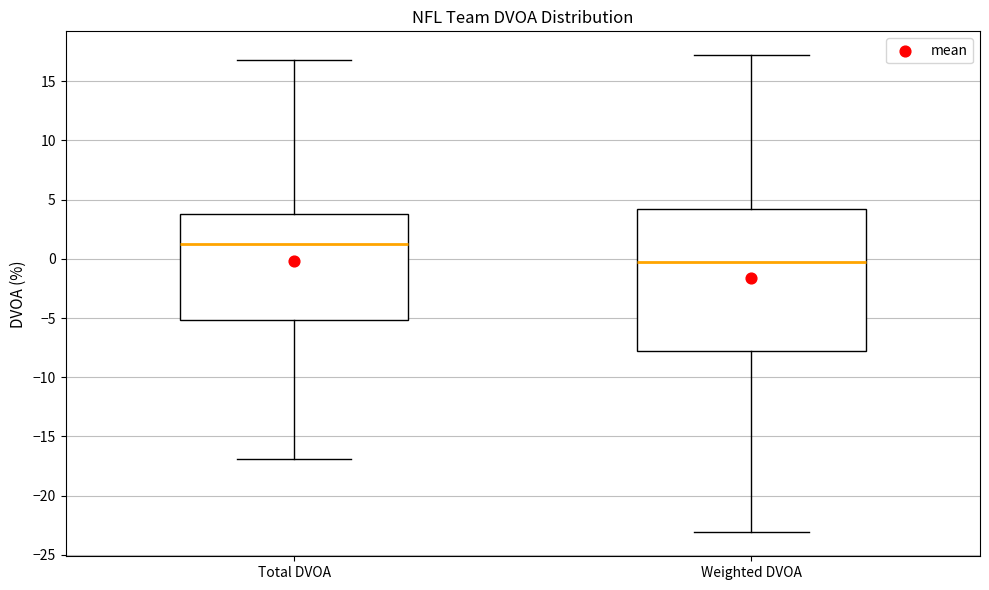

Which box has the highest median line?

Total DVOA